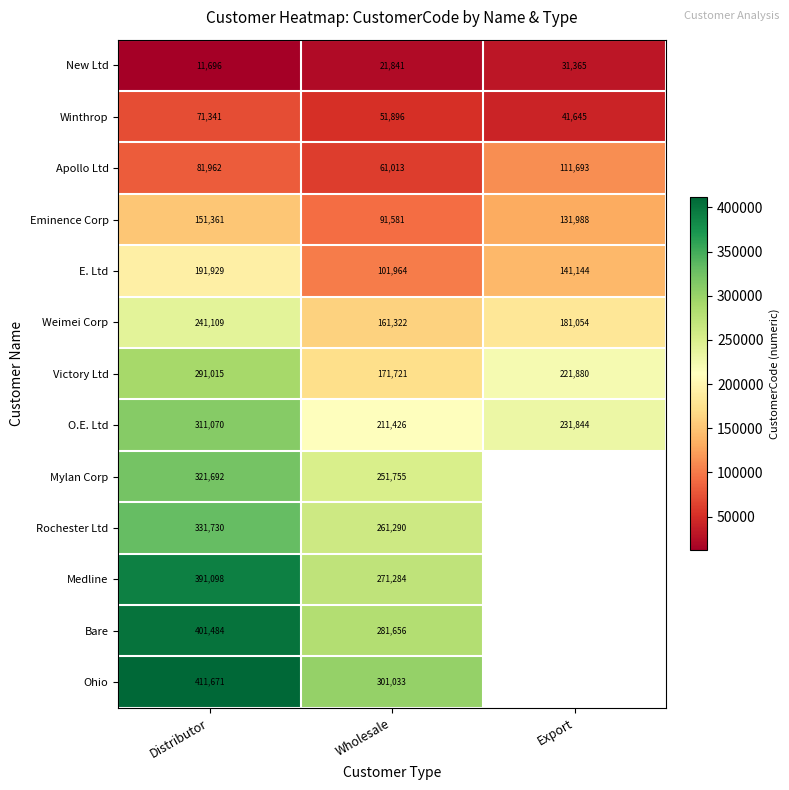

Between Wholesale and Export, which is larger?

Export